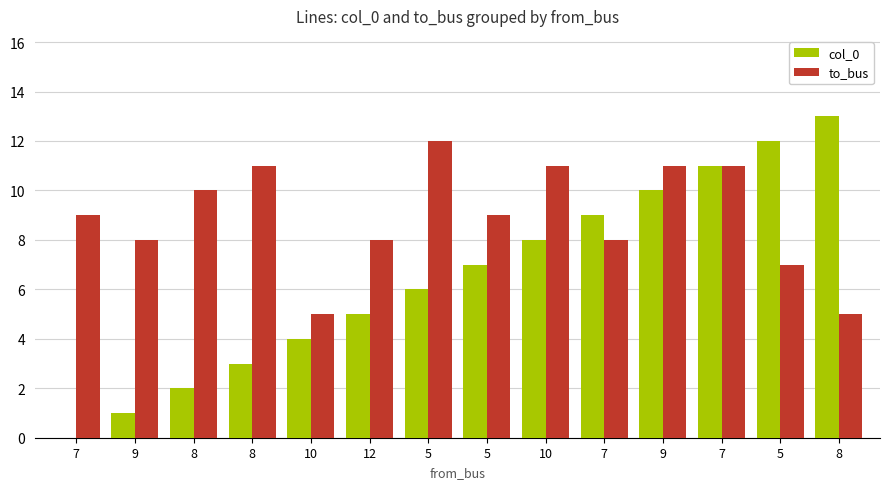

Which series has the largest total across all categories?

to_bus